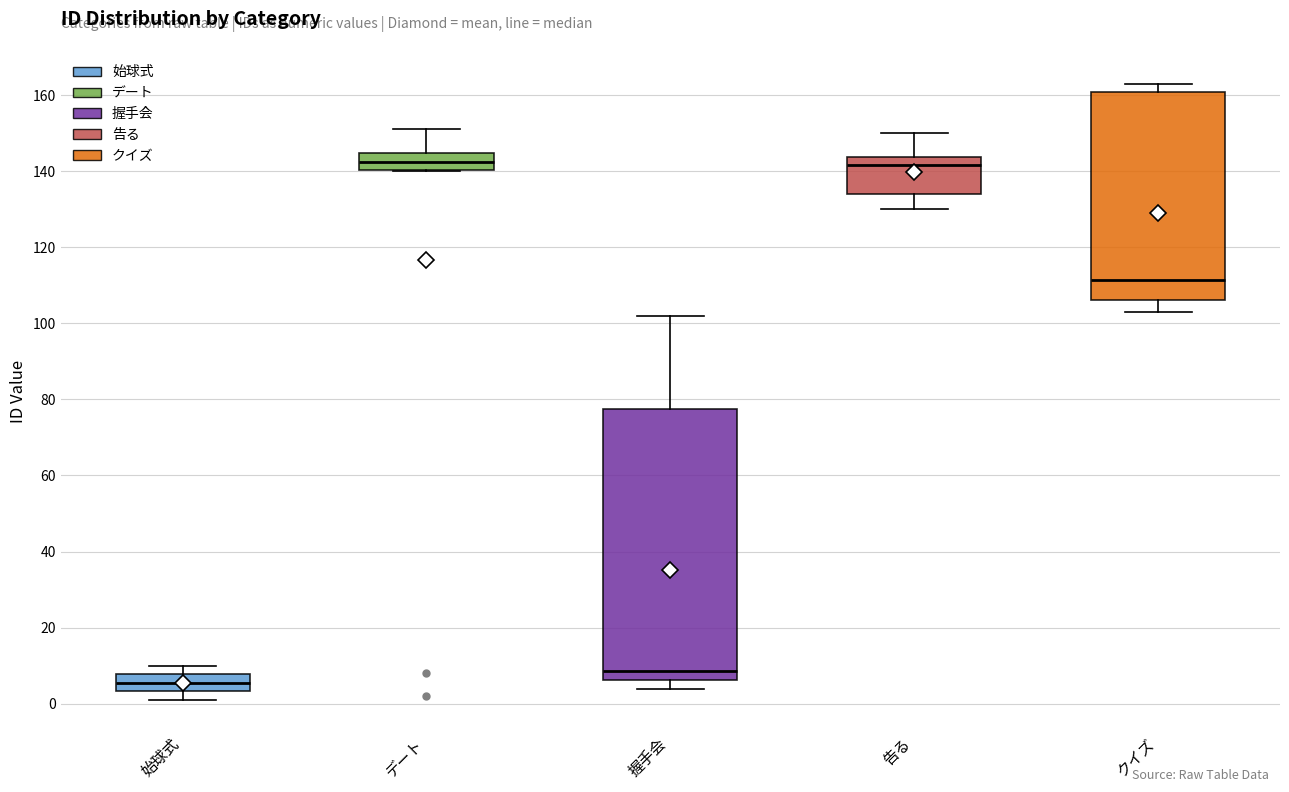

Where is the lower edge of the box for 告る on the y-axis? The values are not printed on the chart, so give them approximately, as read against the axis.

134